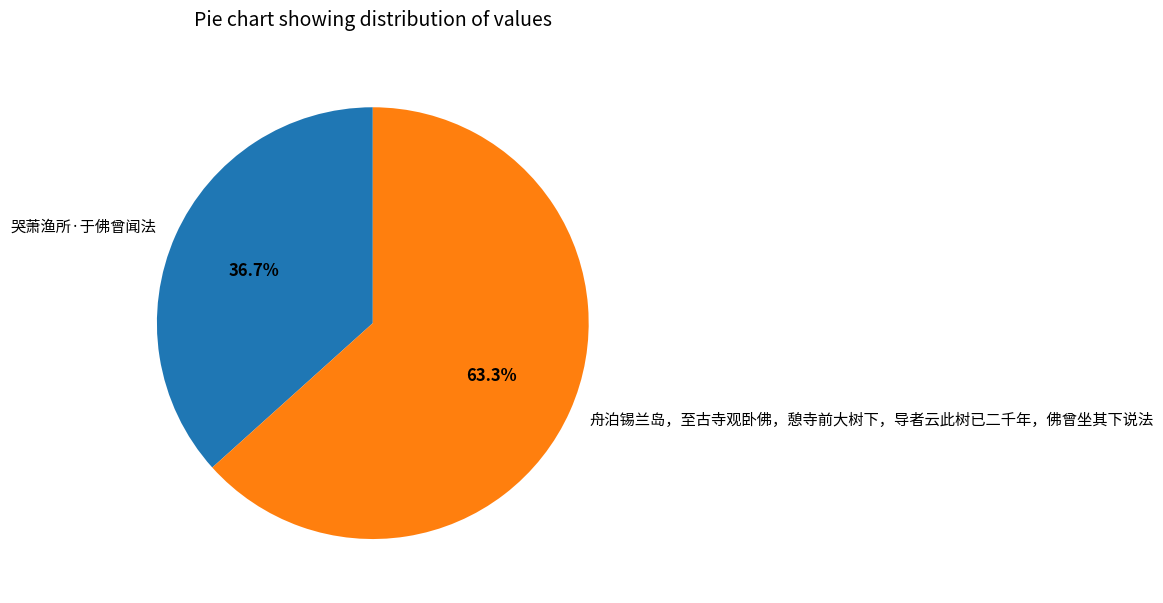

Which slice is the smallest?

哭萧渔所·于佛曾闻法